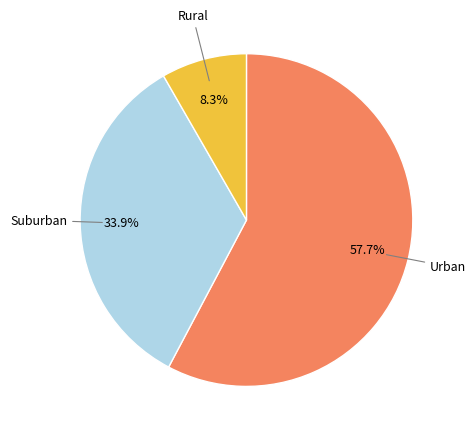

Does any single category account for the majority?

Yes